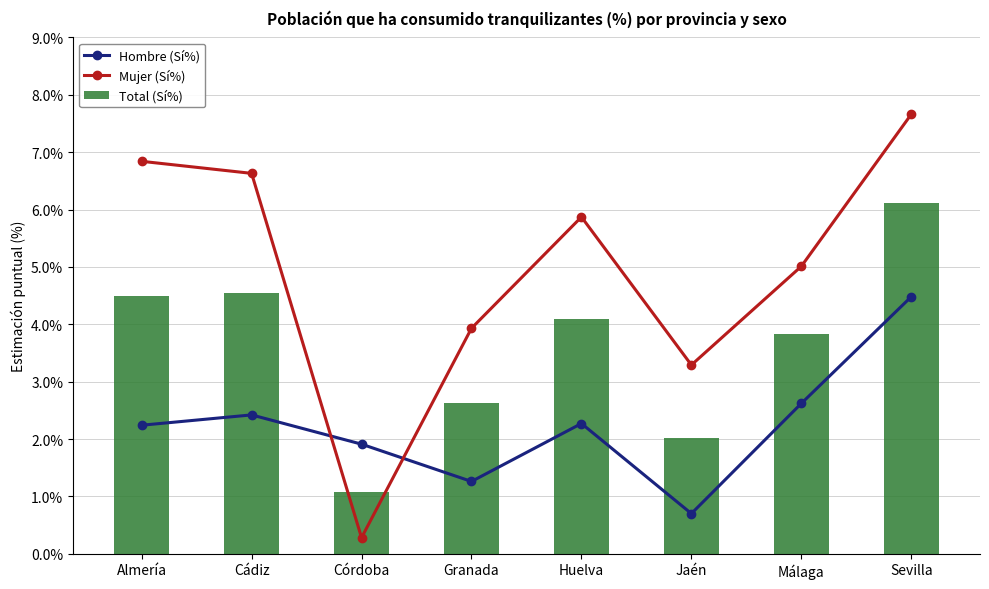

Which series changed the most between Cádiz and Málaga?

Mujer (Sí%)